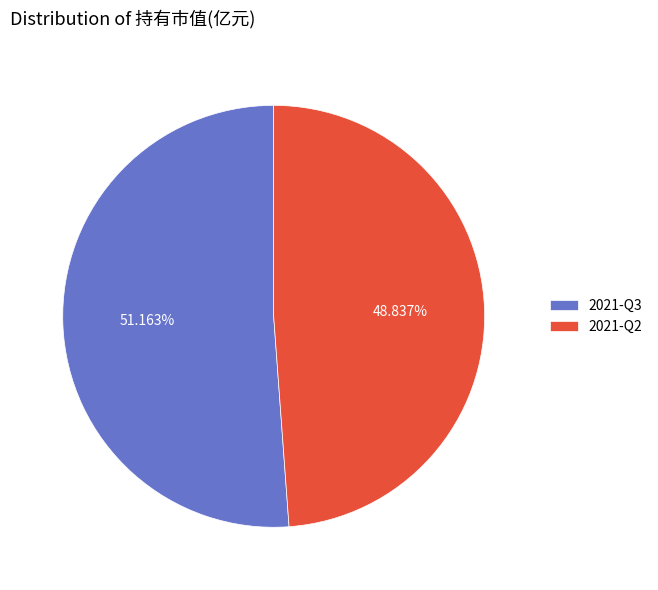

What percentage is the 2021-Q3 slice, to the nearest percent?

51%